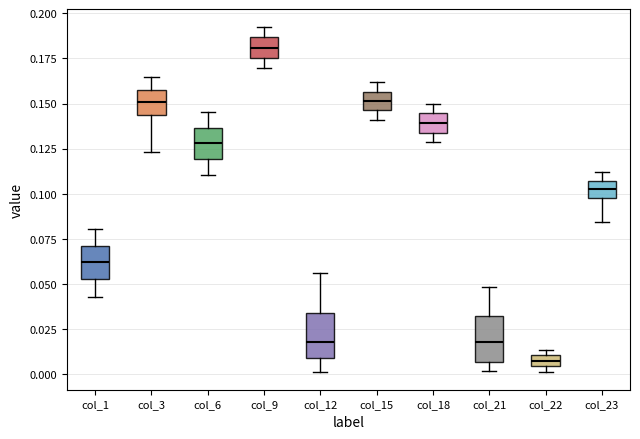

Where does the upper whisker of the box for col_15 end on the y-axis? The values are not printed on the chart, so give them approximately, as read against the axis.

0.160